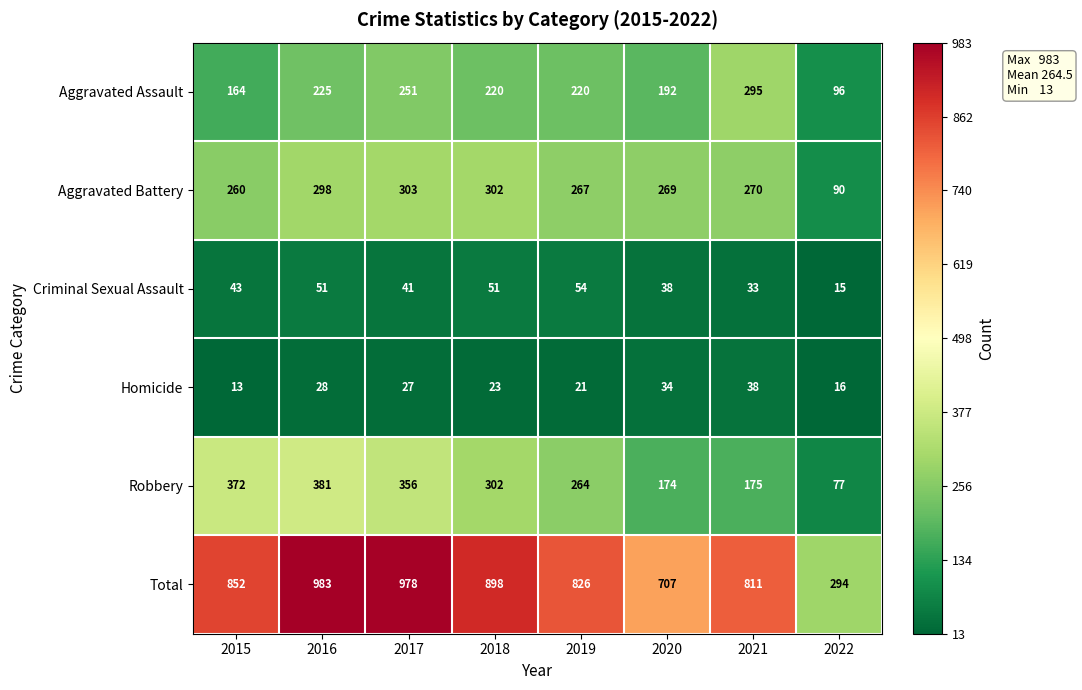

What is the approximate value of Homicide at 2017?

27